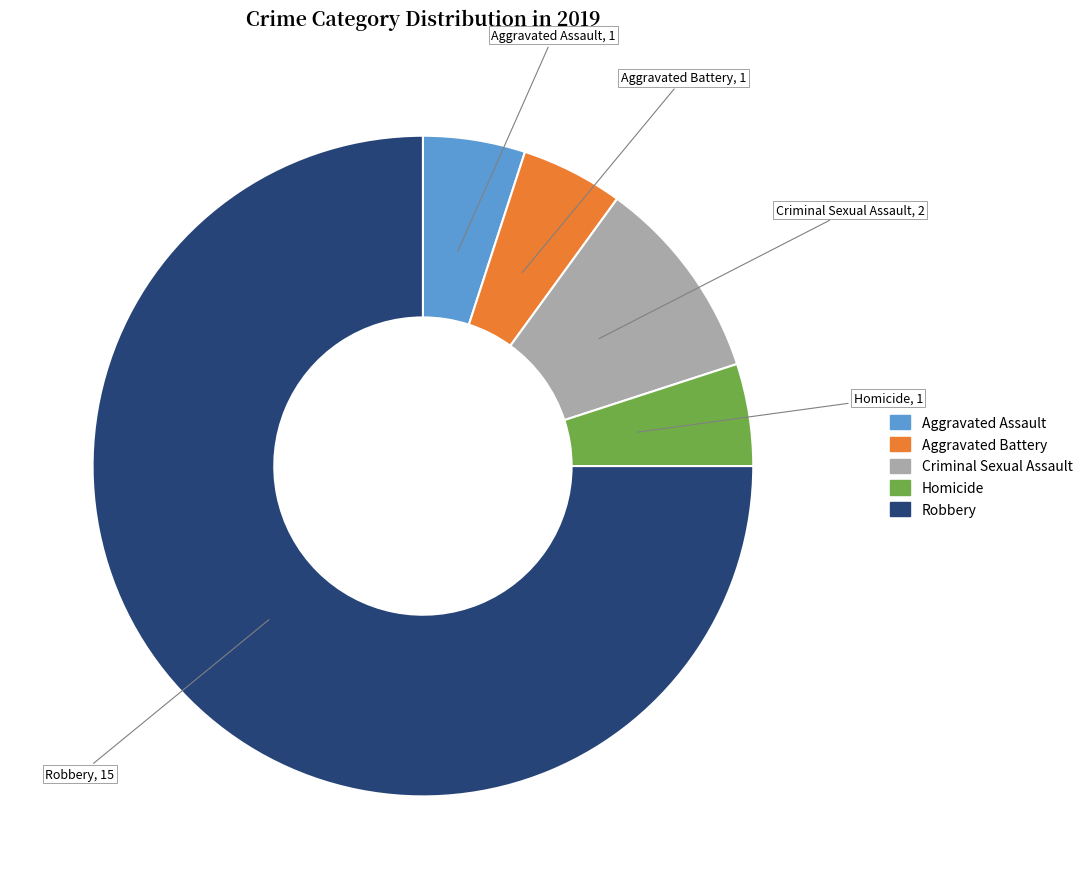

Do Robbery and Homicide together represent more than half of the pie?

Yes